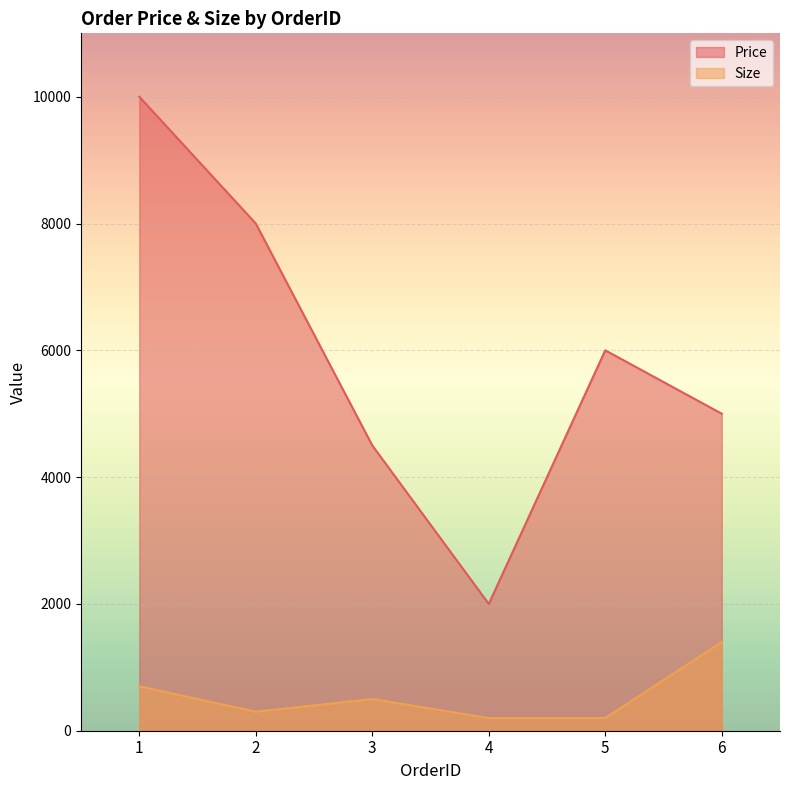

Between 6 and 1, which is larger?

1